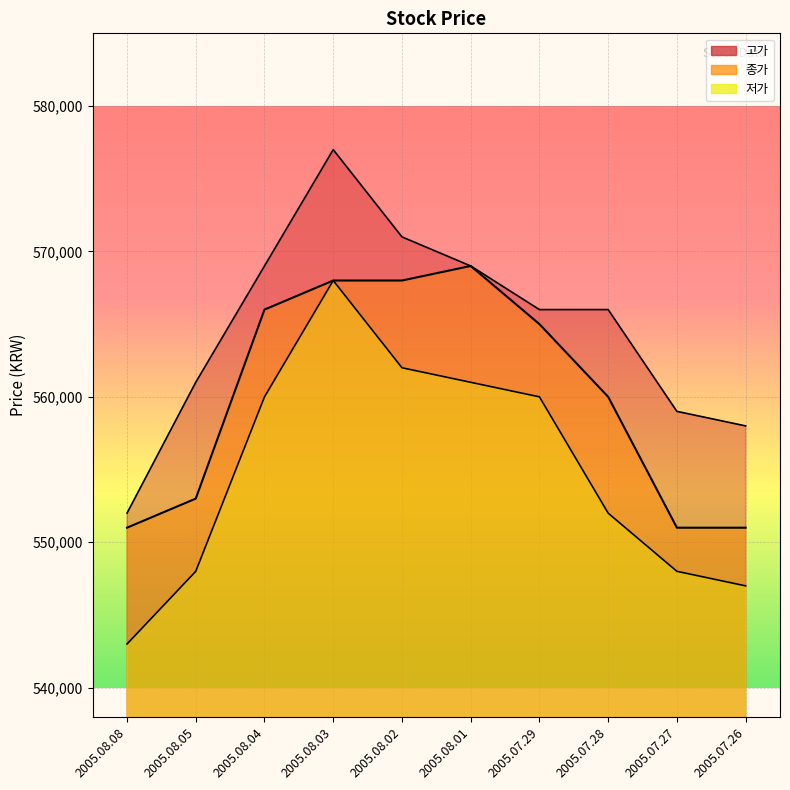

How many values in the 저가 series exceed 560000?

3